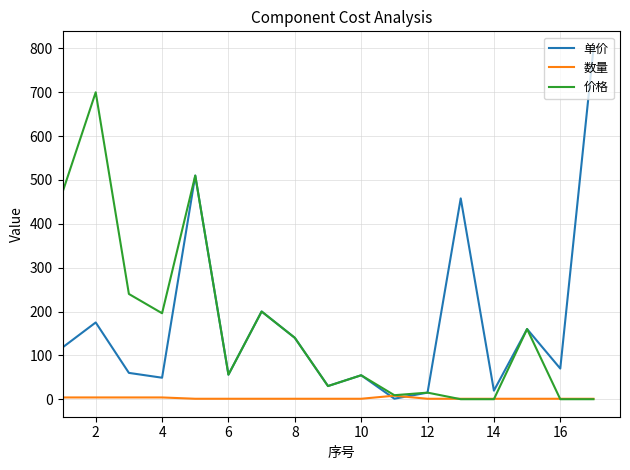

What is the maximum value for 价格?

700.0